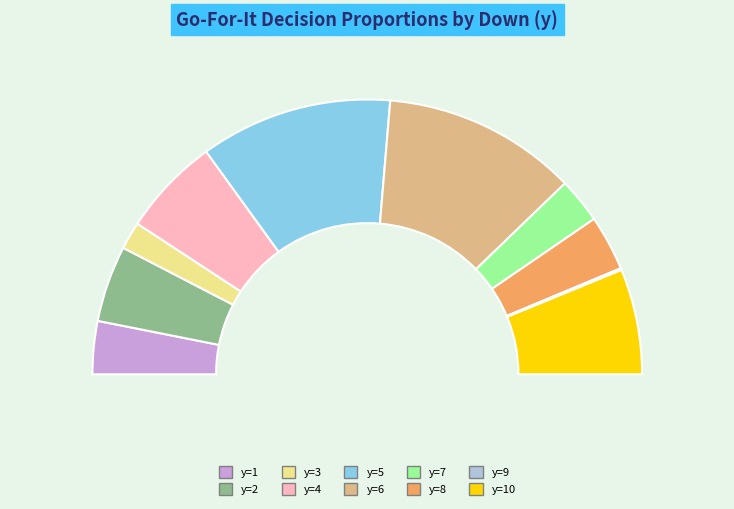

Rank the categories by value from lowest to highest.

y=9, y=3, y=7, y=1, y=8, y=2, y=4, y=10, y=5, y=6